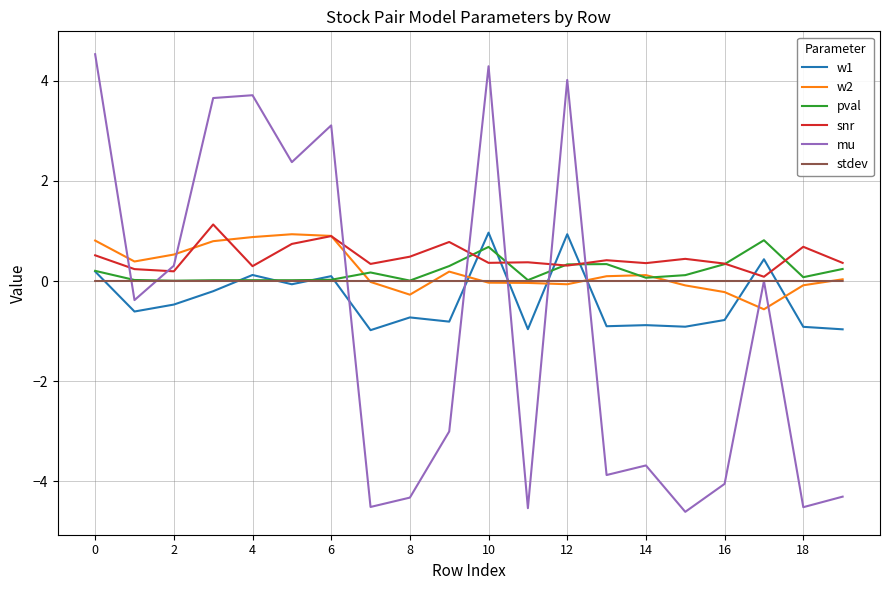

Which series has the largest range (max minus min)?

mu